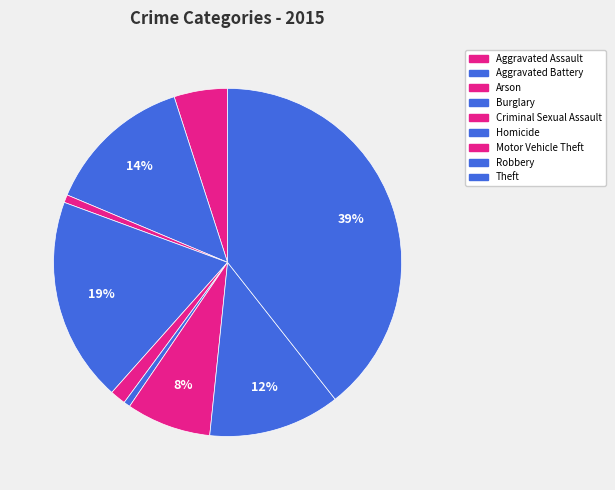

How many segments does this pie chart have?

9